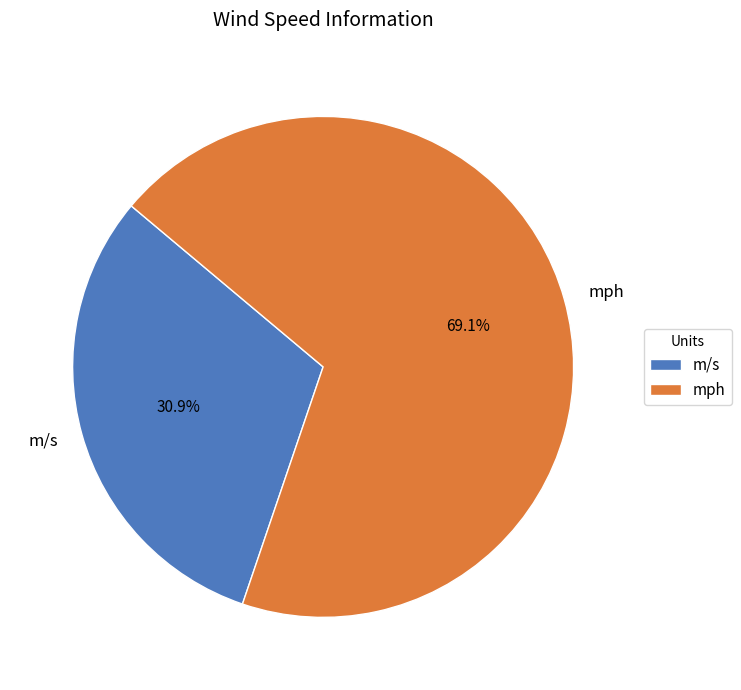

Does any single category account for the majority?

Yes